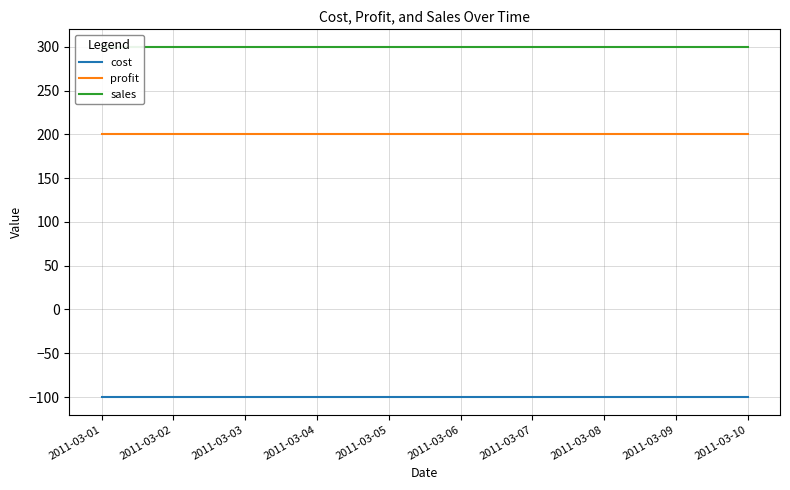

True or false: profit has more than 2 interior local peaks.

False